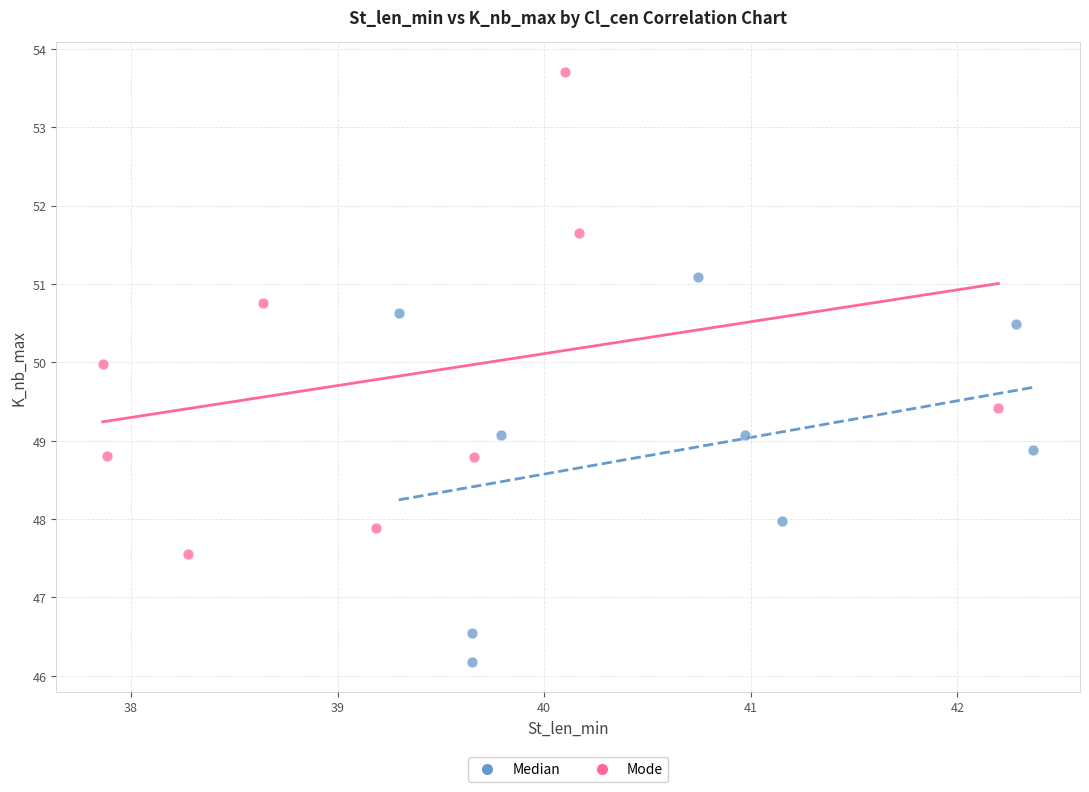

Which series has the largest Y range (max minus min)?

Mode